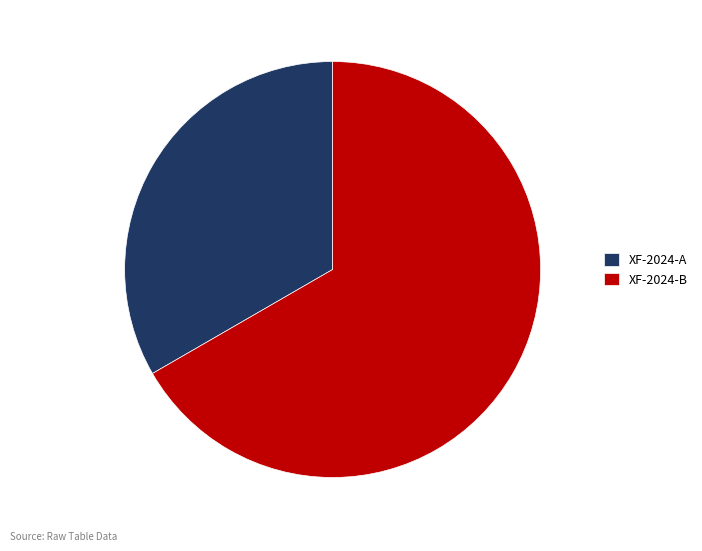

Between XF-2024-A and XF-2024-B, which is larger?

XF-2024-B